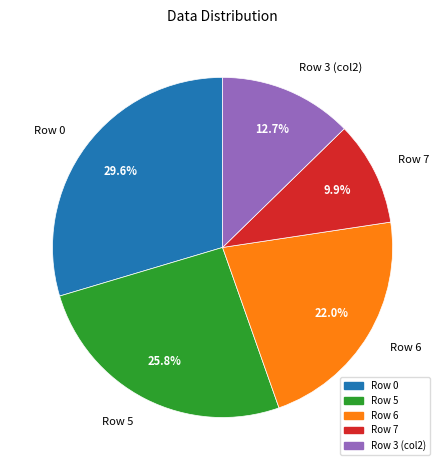

Which has a higher value, Row 0 or Row 3 (col2)?

Row 0